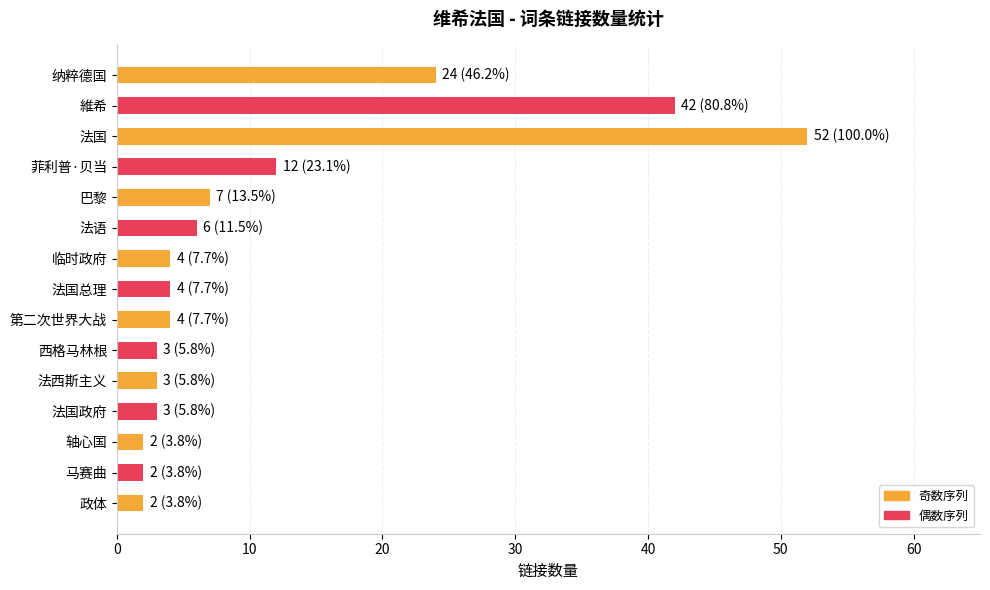

Reading bottom to top, list all the values displayed in this chart.

政体=2	马赛曲=2	轴心国=2	法国政府=3	法西斯主义=3	西格马林根=3	第二次世界大战=4	法国总理=4	临时政府=4	法语=6	巴黎=7	菲利普·贝当=12	法国=52	維希=42	纳粹德国=24